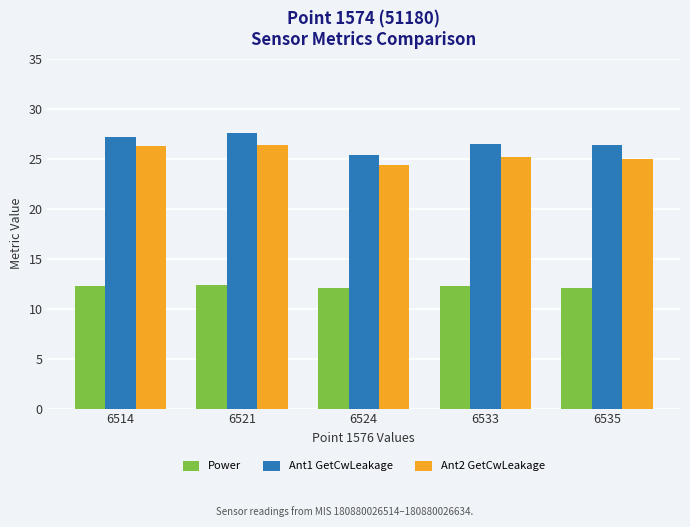

What is the smallest value displayed?

12.0